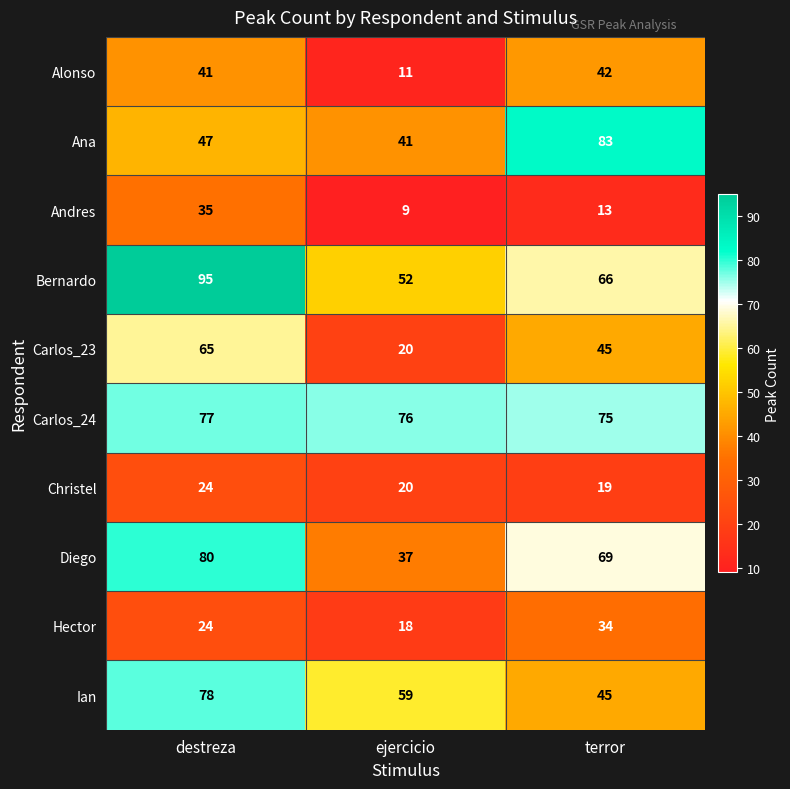

What is the difference between the maximum and minimum values in the Christel series?

5